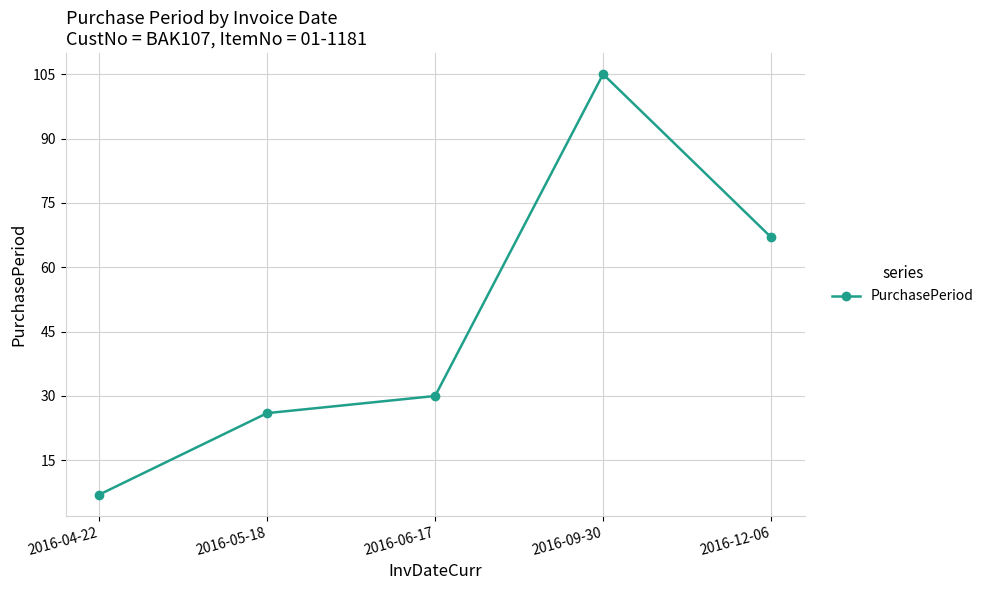

Count the number of categories in the chart.

5